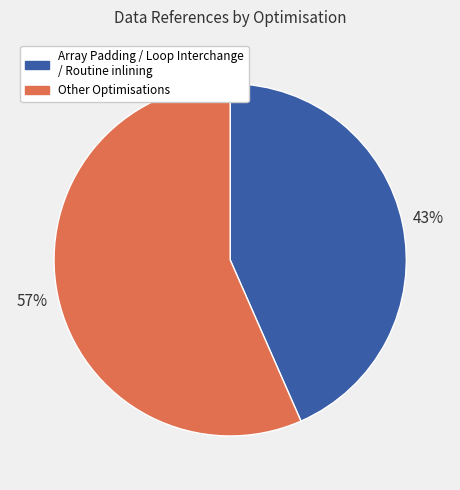

Do Array Padding / Loop Interchange / Routine inlining and Other Optimisations together represent more than half of the pie?

Yes